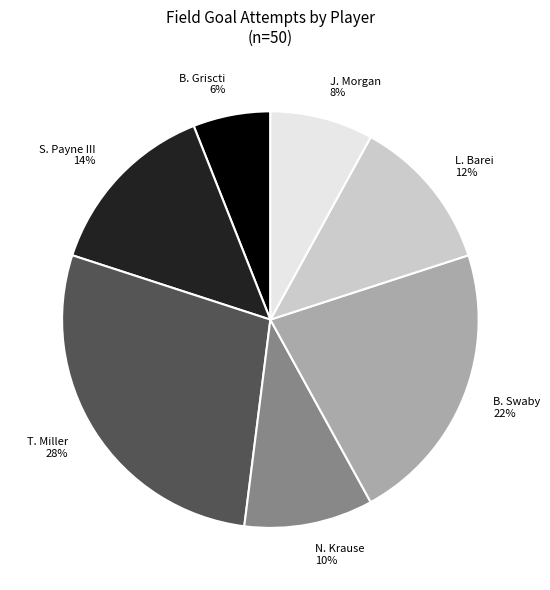

To the nearest percent, what is the difference between the largest and smallest slice percentages?

22%